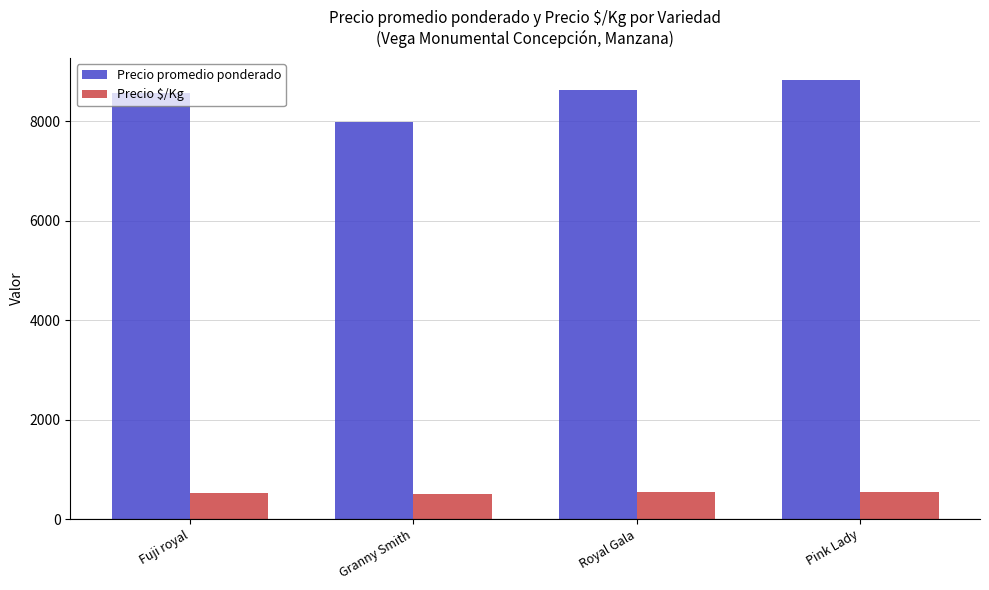

What is the label of the 1st bar from the right?

Pink Lady